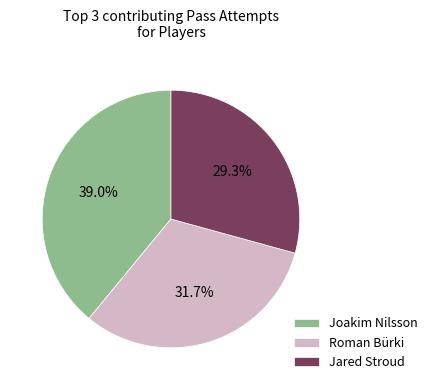

Does Joakim Nilsson represent more than half of the total?

No